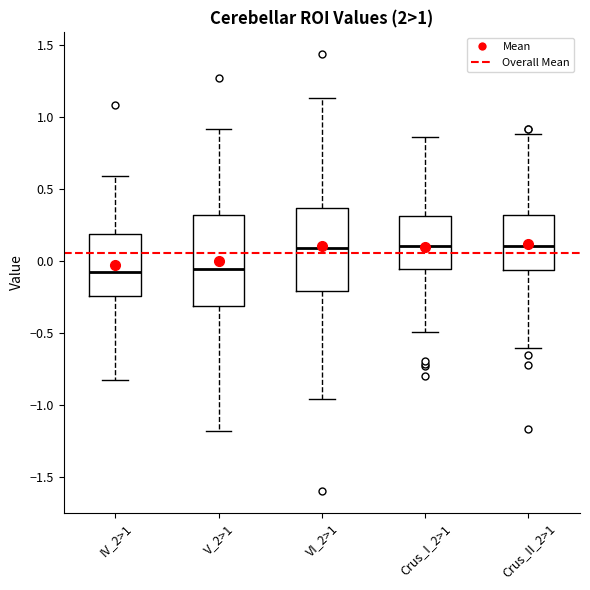

Which box is the tallest, from its lower edge to its upper edge?

V_2>1